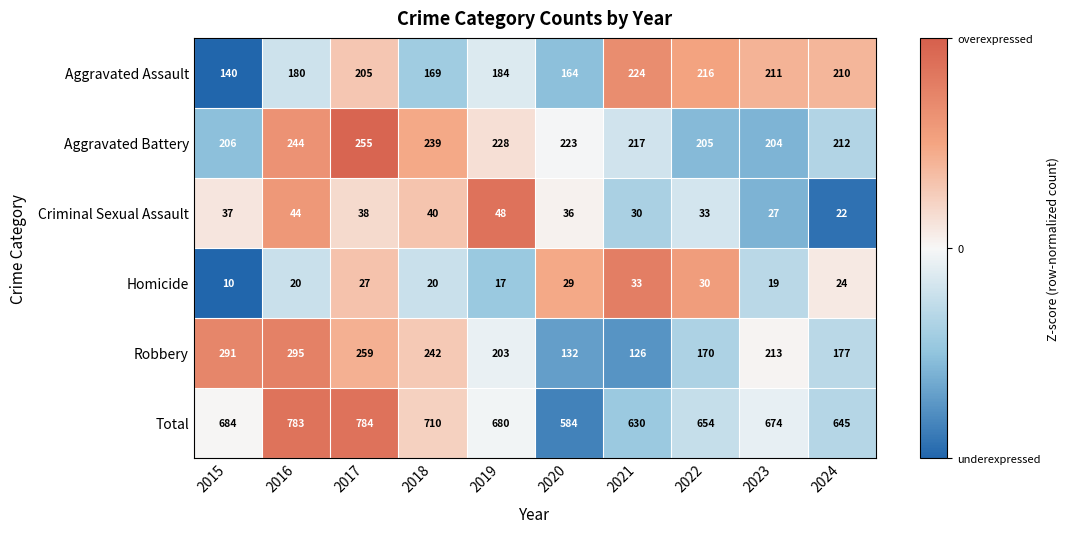

What is the smallest value displayed?

10